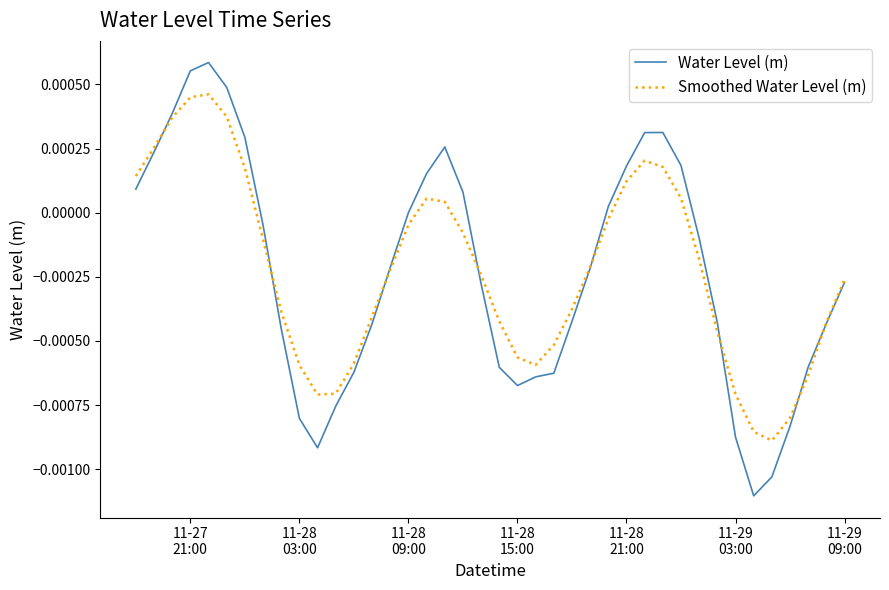

How many categories are shown in the chart?

40